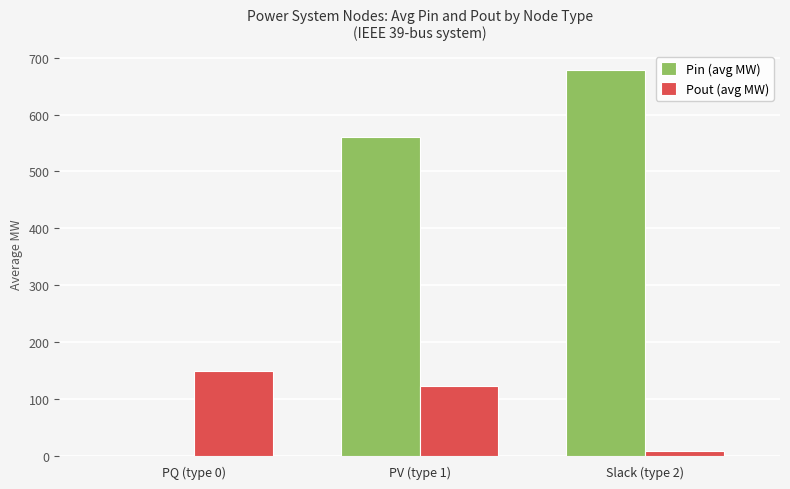

Which series has the largest range (max minus min)?

Pin (avg MW)